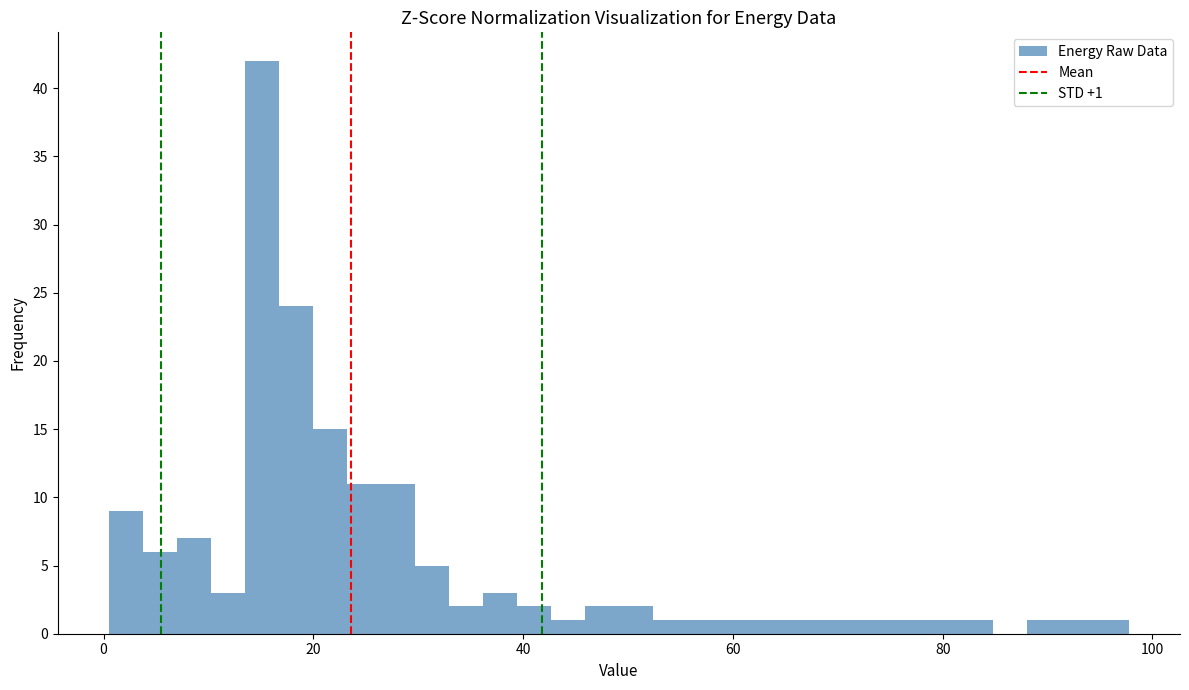

Read against the x-axis, roughly where is the centre of the tallest bar?

16